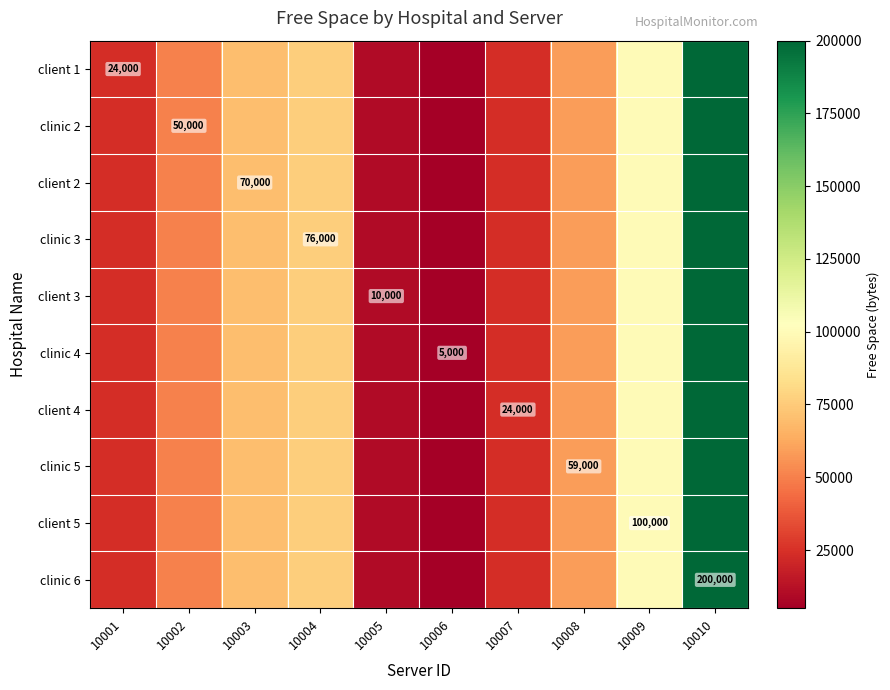

The value of clinic 5 at 10008 is 59000. True or false?

True